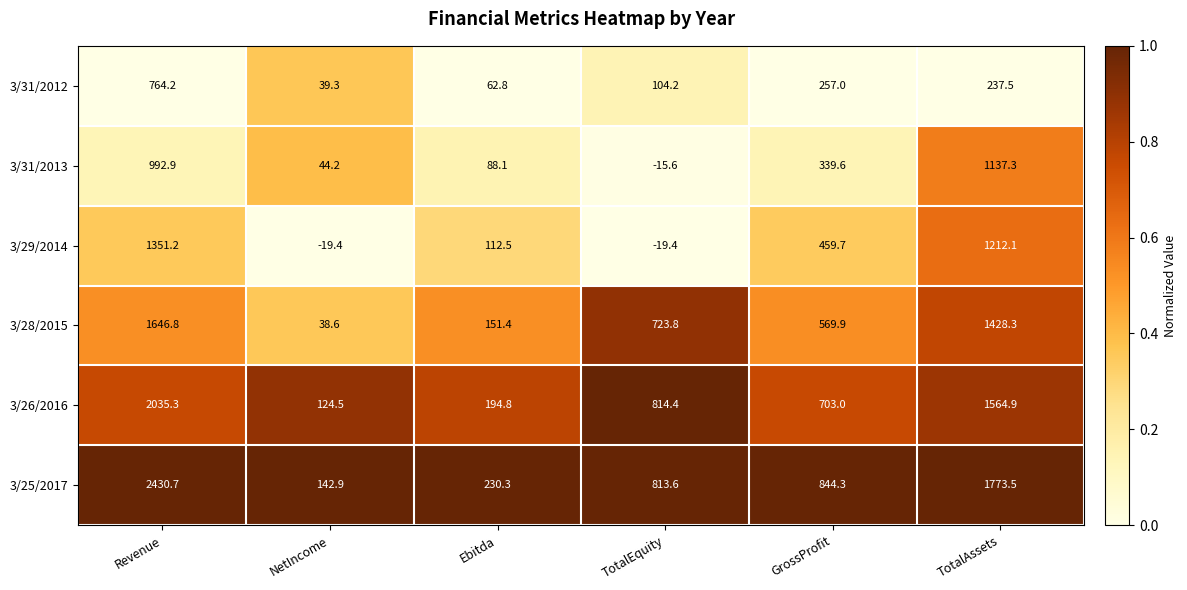

Which series changed the most between GrossProfit and TotalAssets?

3/25/2017